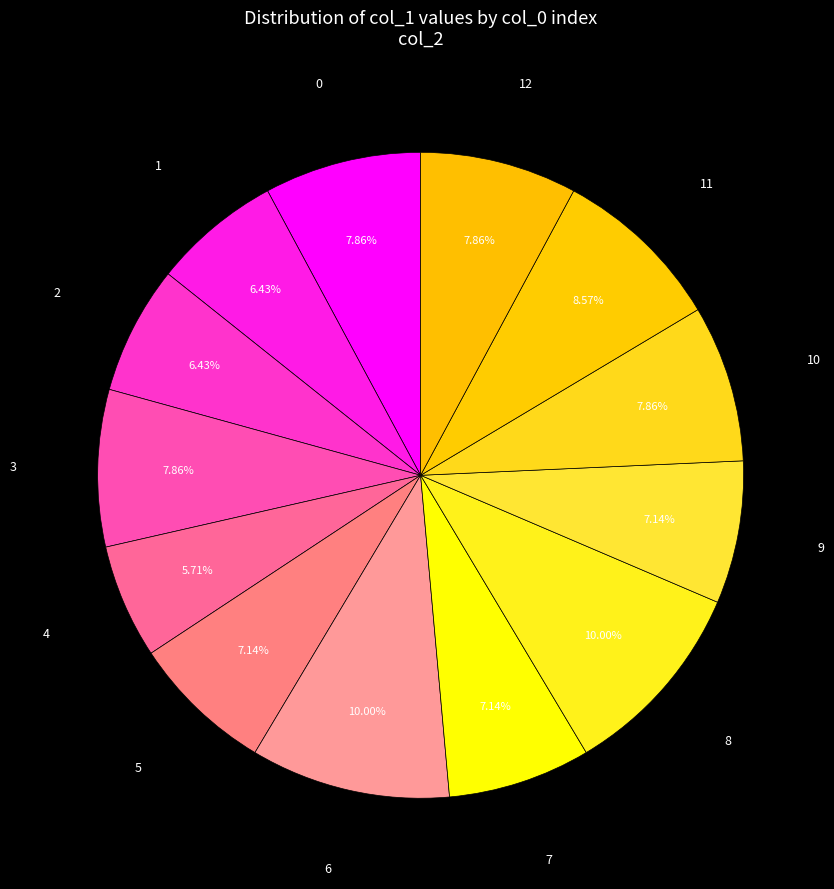

Is the sum of 1 and 7 greater than half?

No